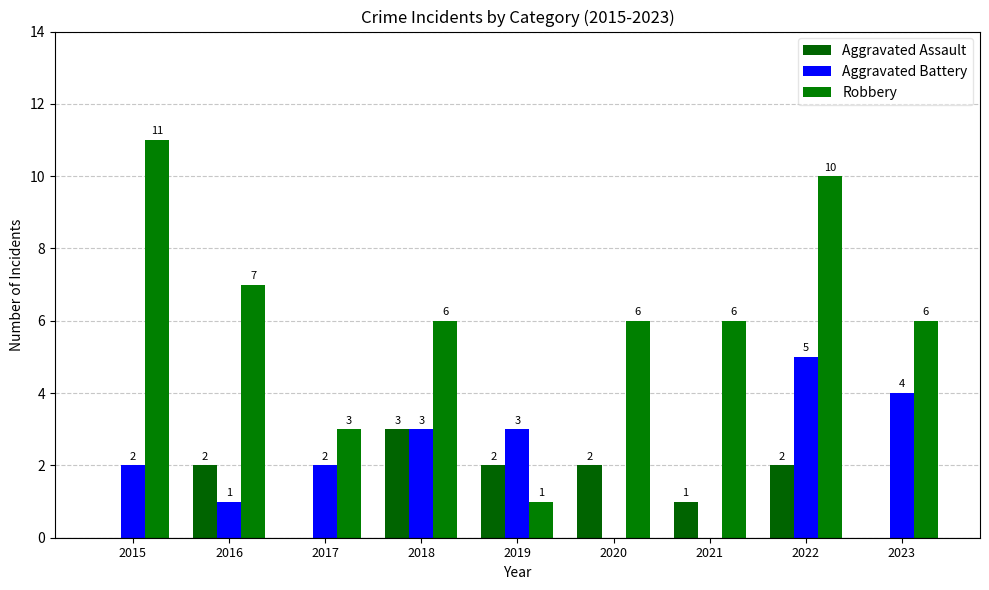

At which label does Aggravated Battery reach its minimum?

2020